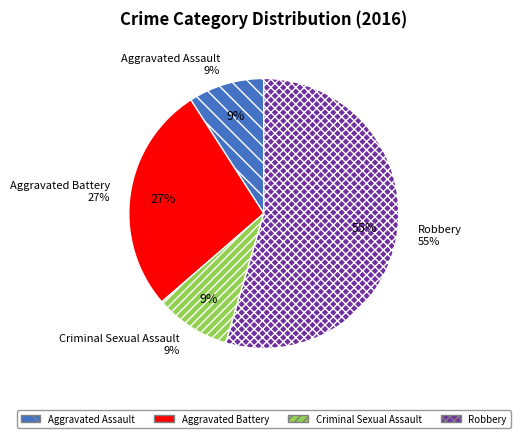

What percentage is the Aggravated Battery slice, to the nearest percent?

27%